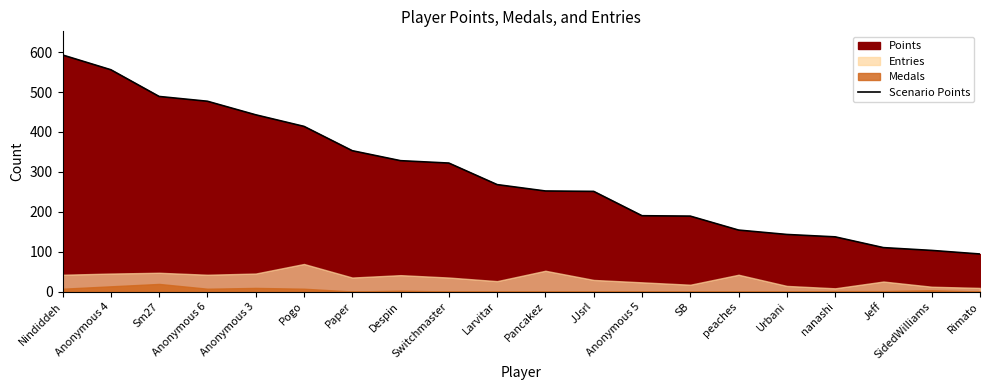

Does the chart have visible grid lines?

No